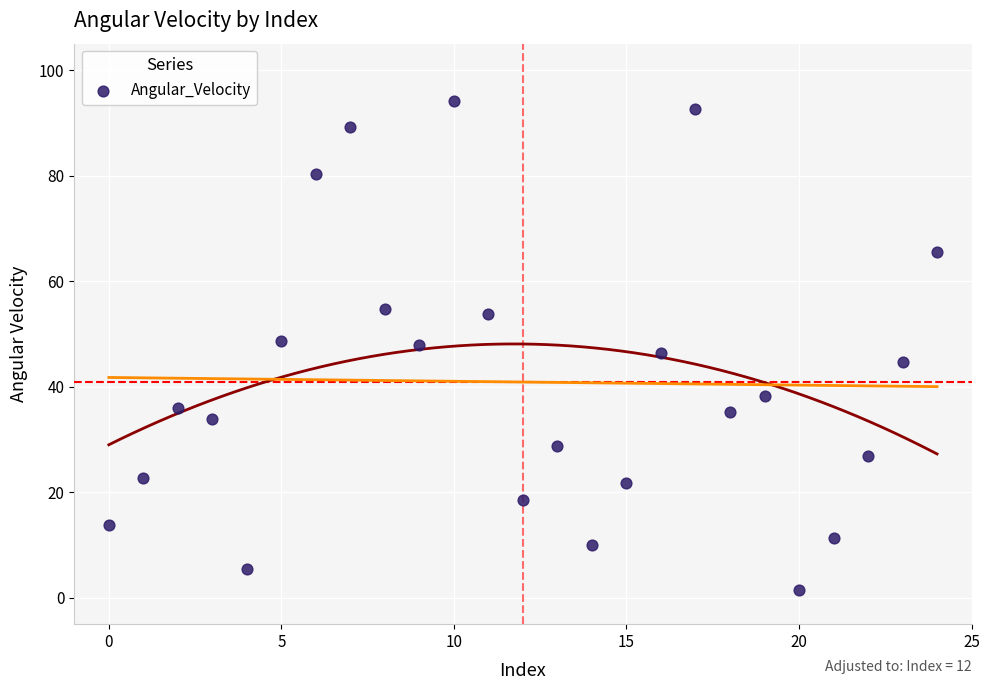

What is the range of Y values (max minus min)?

92.6